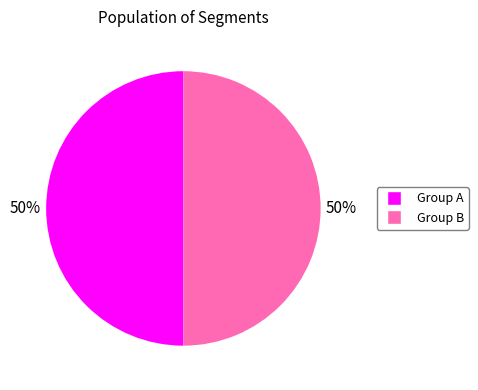

To the nearest percent, what is the average slice percentage?

50%